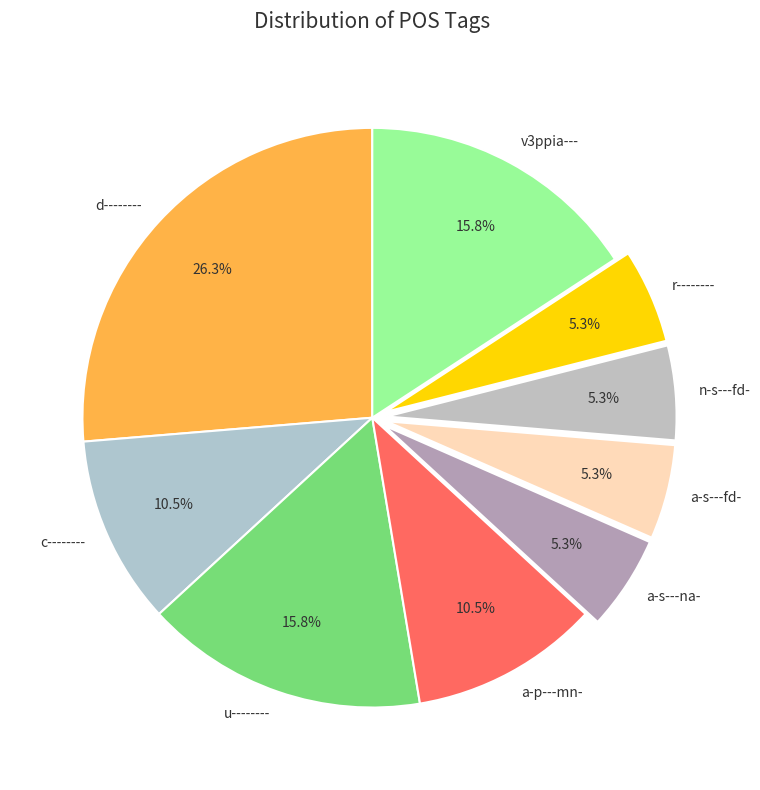

To the nearest percent, what is the difference between the largest and smallest slice percentages?

21%